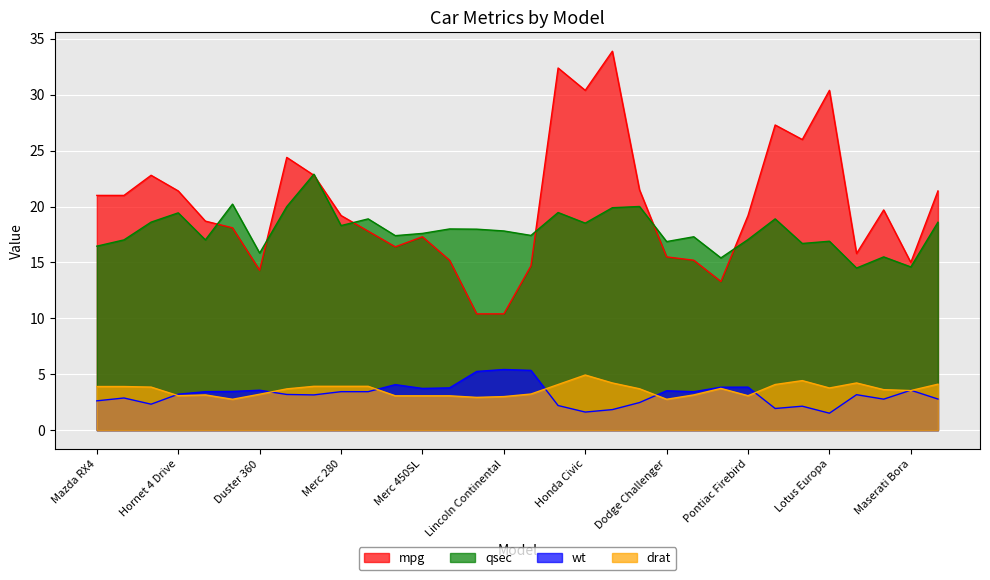

What is the label of the 19th point from the left?

Honda Civic